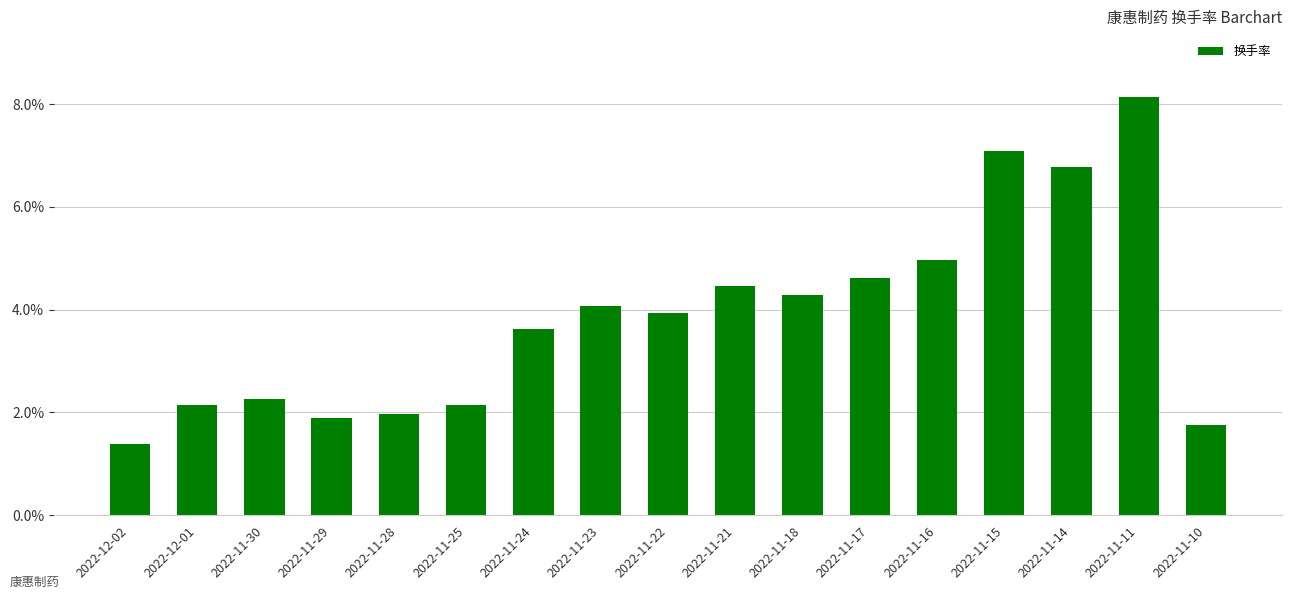

At which category does the chart reach its peak across all series?

2022-11-11